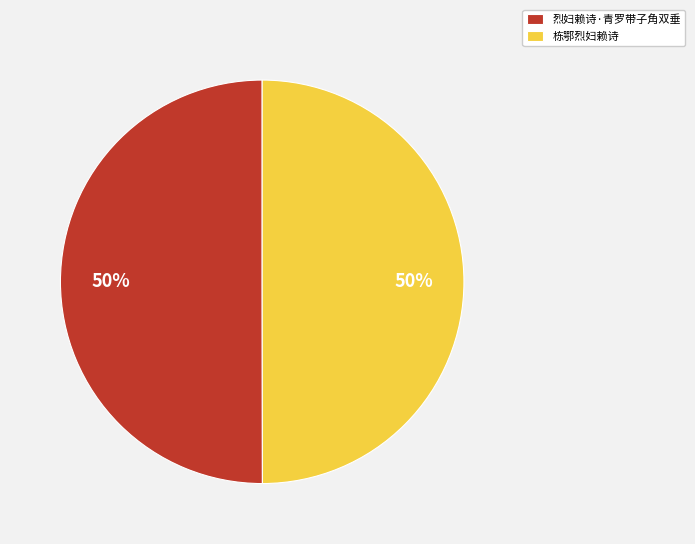

How many segments does this pie chart have?

2